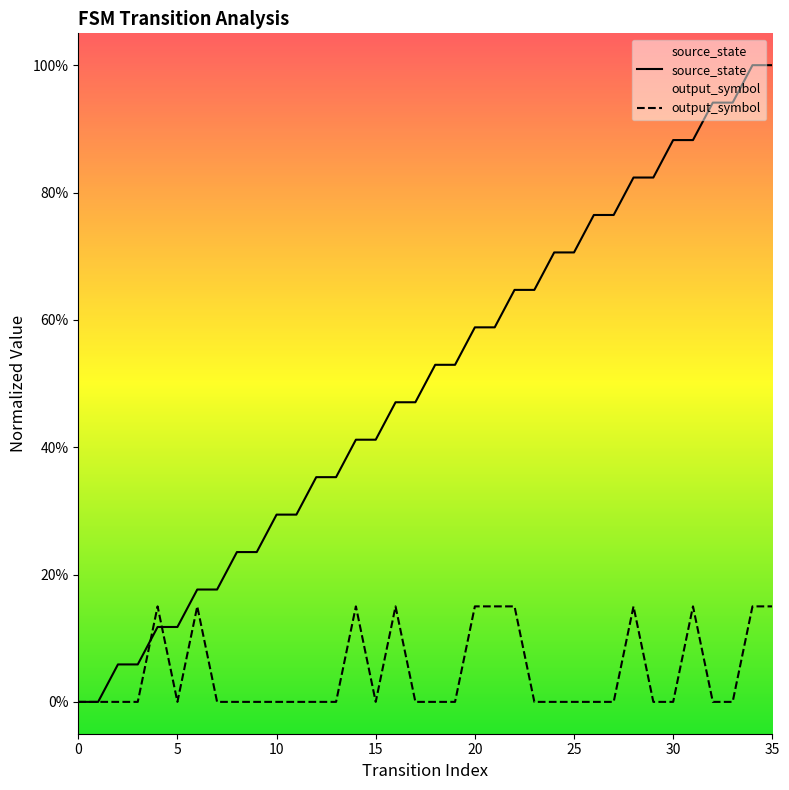

What is the average value of the source_state series?

0.5